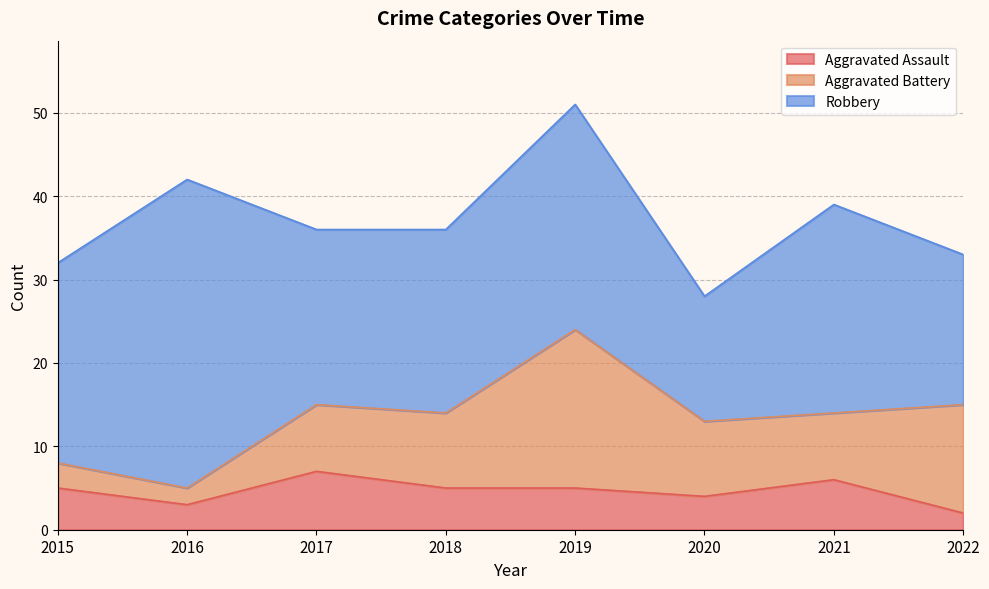

How many interior local peaks does the Robbery series have?

3